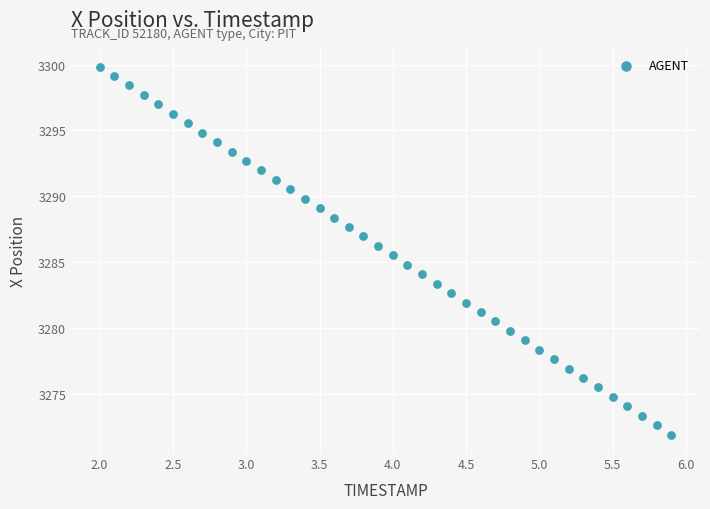

What is the range of X values (max minus min)?

3.9